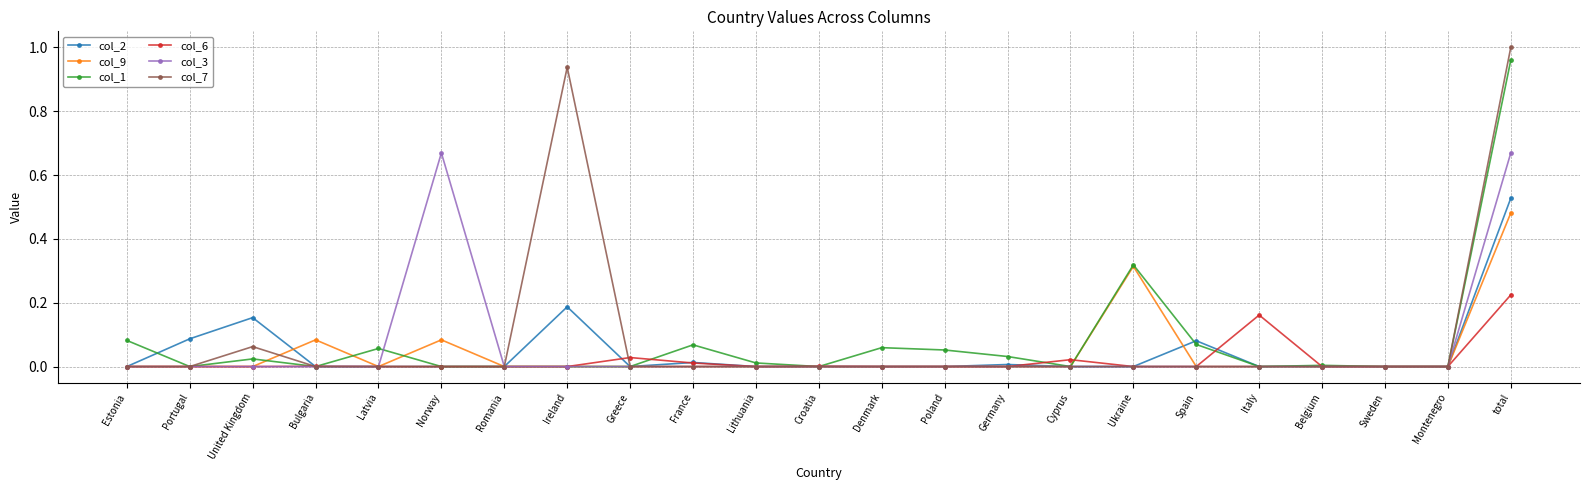

How many categories are shown in the chart?

23